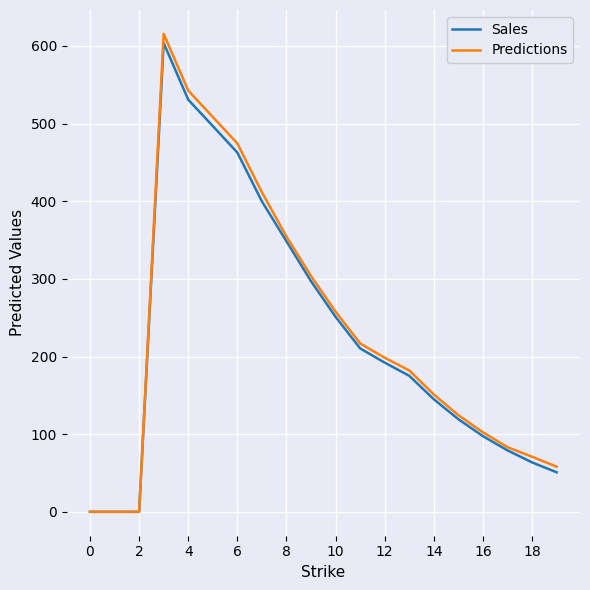

What is the maximum value for Sales?

603.7